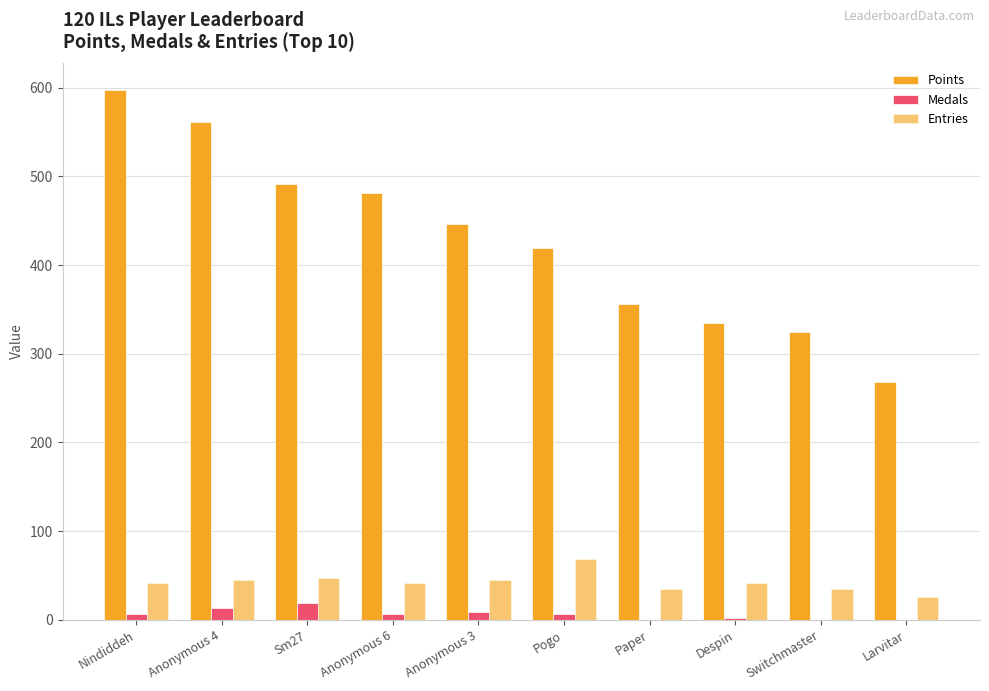

How many groups of bars are there?

10